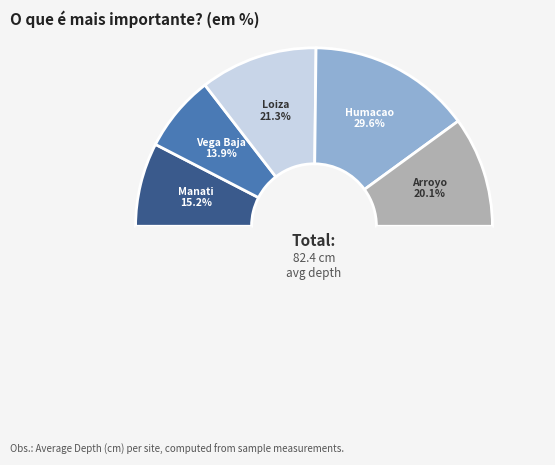

The Humacao slice represents 38% of the pie. True or false?

False